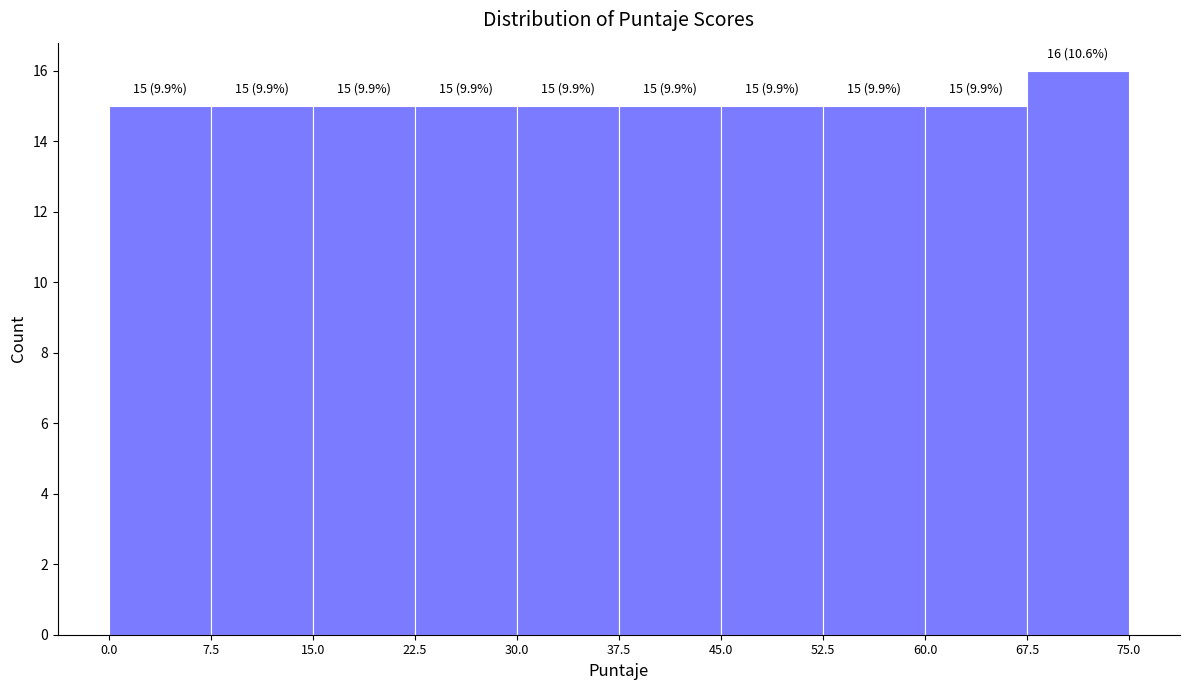

Which range on the x-axis has the tallest bar?

67.5 to 75.0